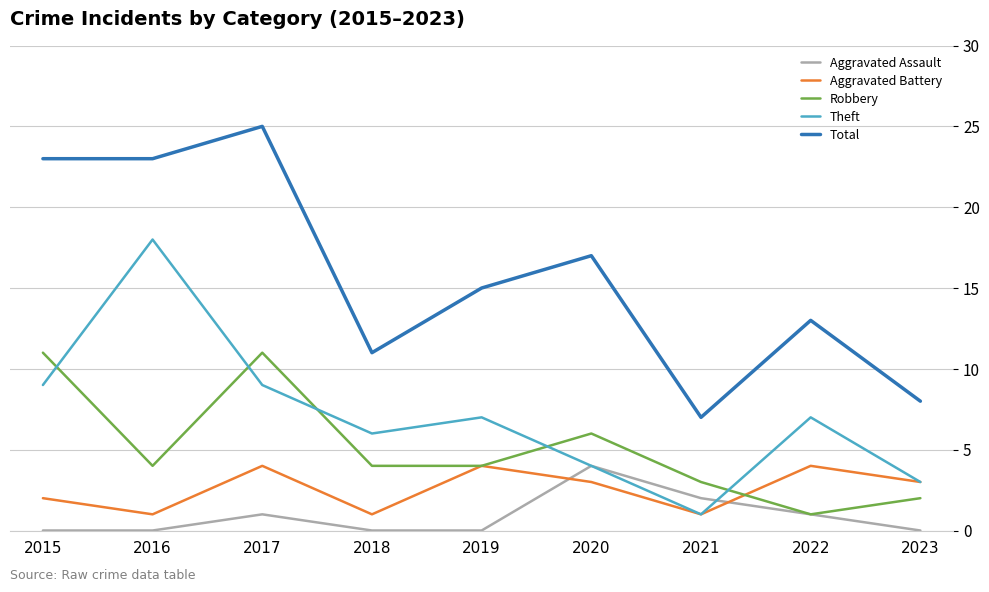

Reading right to left, list all the values displayed in this chart.

Aggravated Assault: 0	1	2	4	0	0	1	0	0
Aggravated Battery: 3	4	1	3	4	1	4	1	2
Robbery: 2	1	3	6	4	4	11	4	11
Theft: 3	7	1	4	7	6	9	18	9
Total: 8	13	7	17	15	11	25	23	23